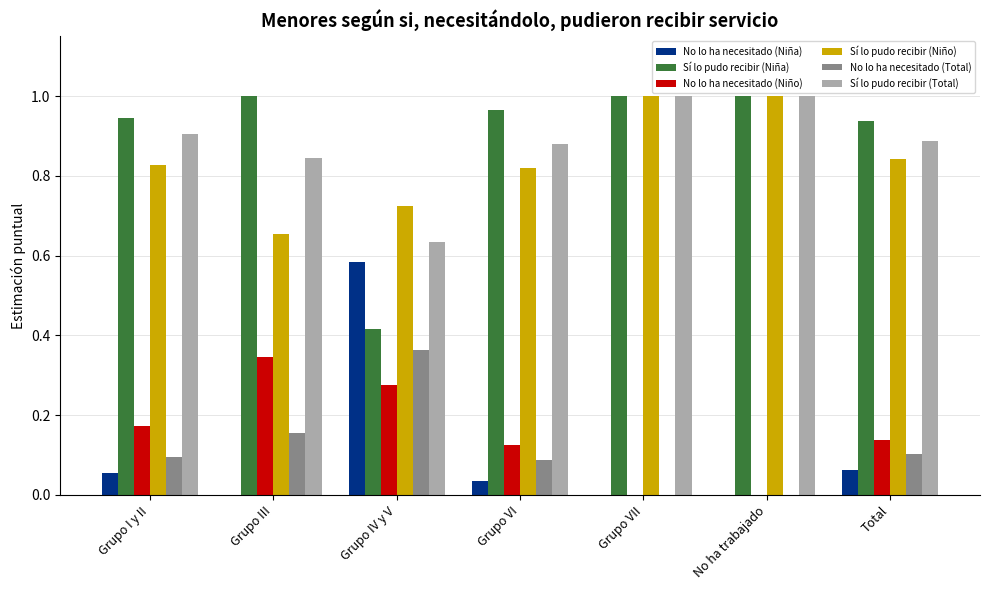

True or false: No lo ha necesitado (Total) has a value of 0.1 at Grupo VI.

True